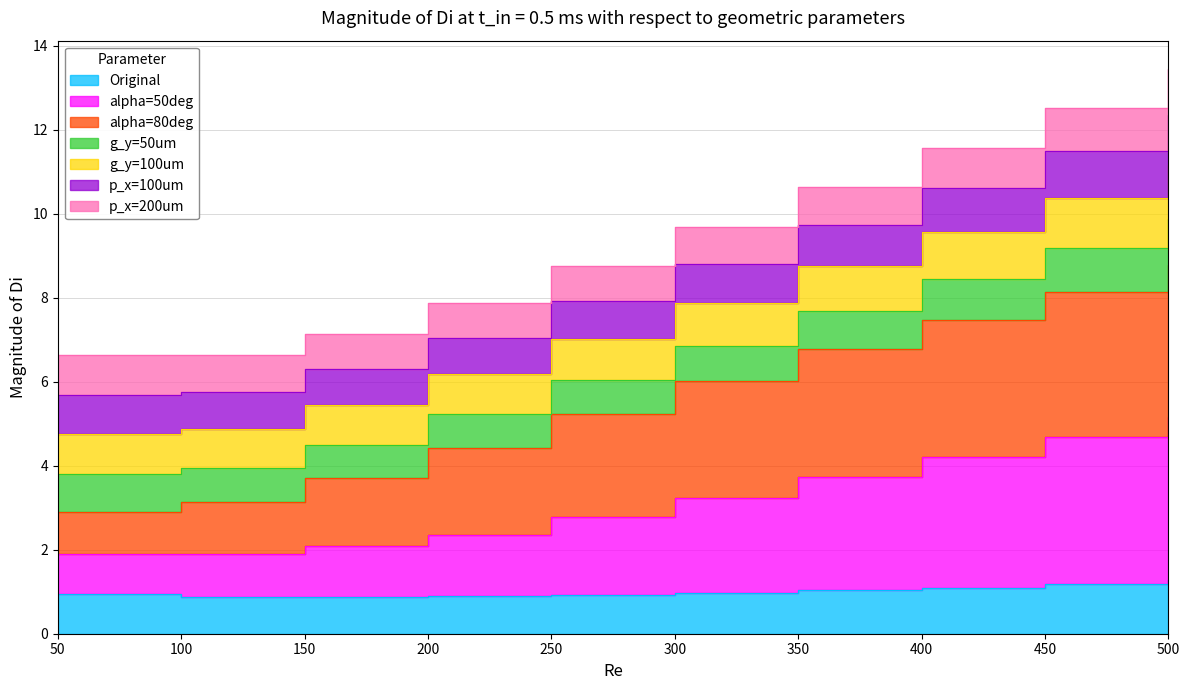

What is the sum of all alpha=50deg values?

94.9